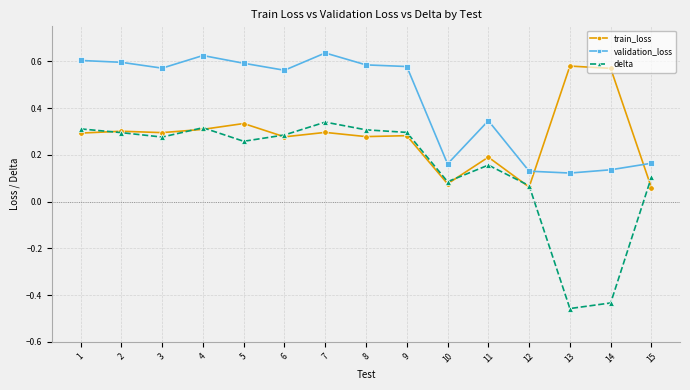

Is the value of validation_loss at 3 greater than the value of train_loss at 5?

Yes